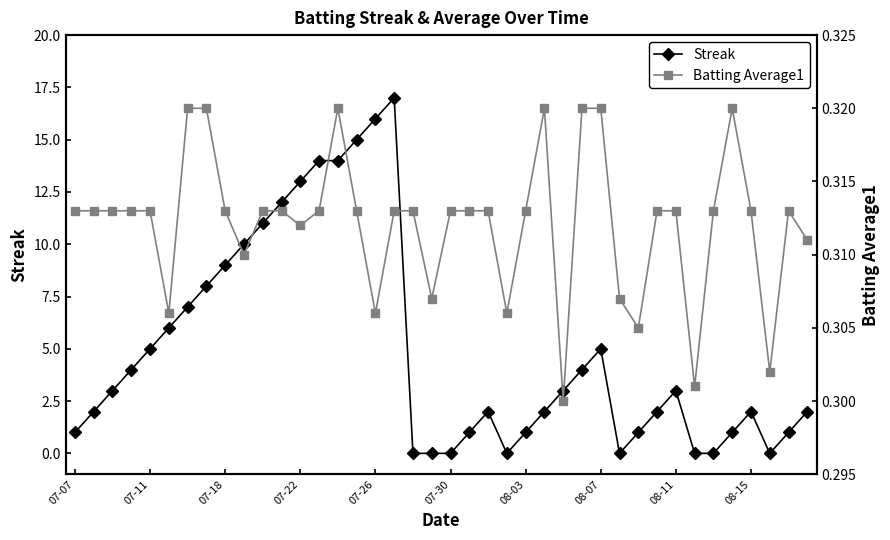

What position from the left is 14?

15